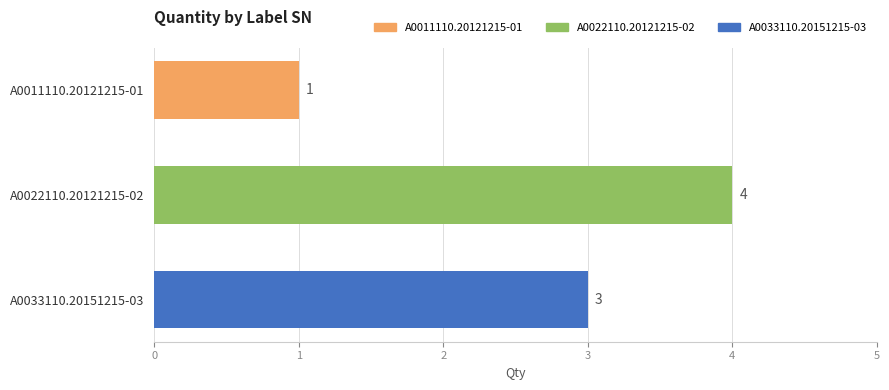

Which has a higher value, A0011110.20121215-01 or A0022110.20121215-02?

A0022110.20121215-02